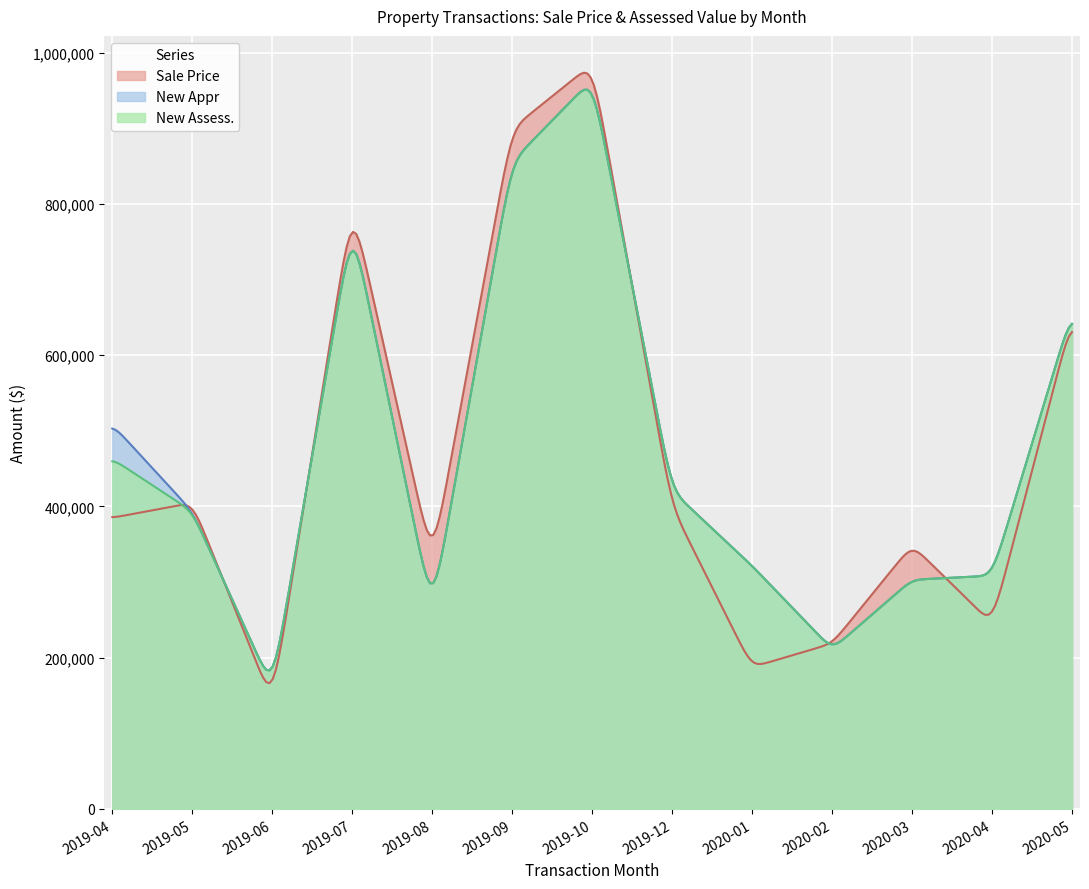

List the series in order of their overall mean, highest first.

New Appr, New Assess., Sale Price